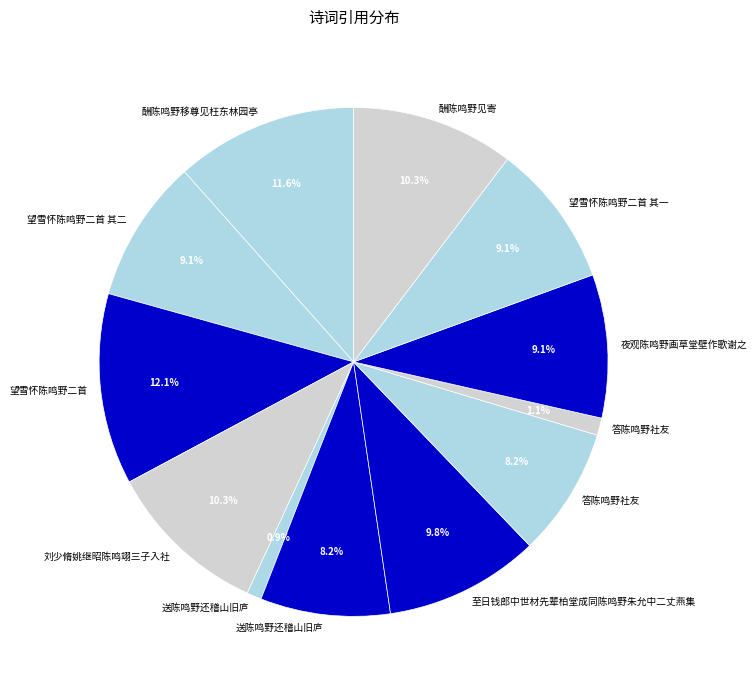

How many slices are in this pie chart?

12